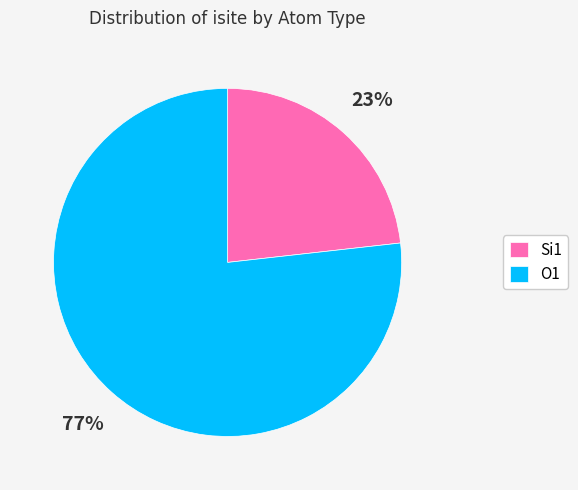

To the nearest percent, what is the difference between the largest and smallest slice percentages?

54%